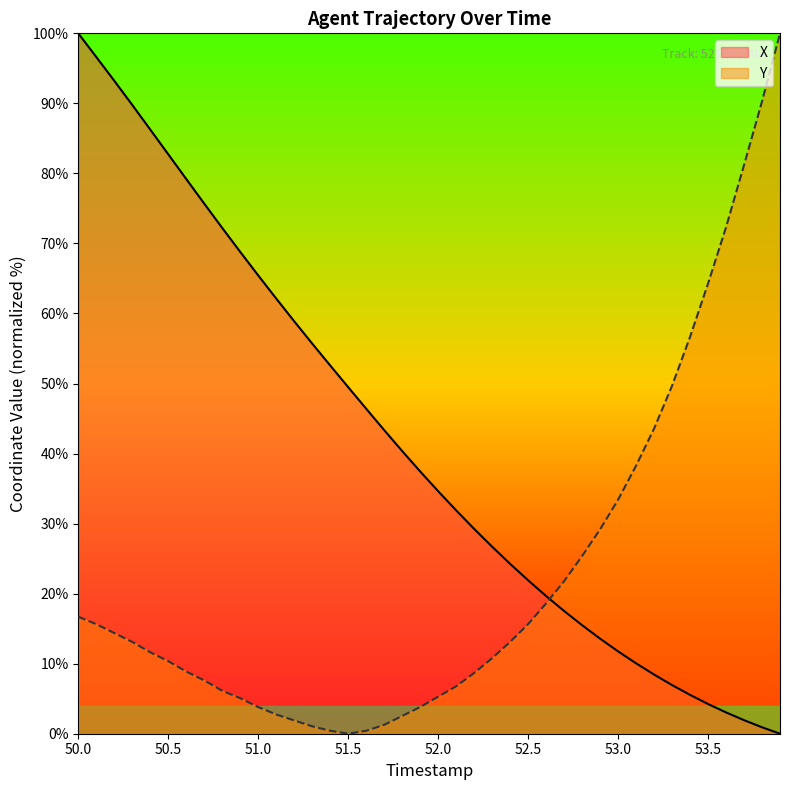

What is the highest value of the X series?

100.0